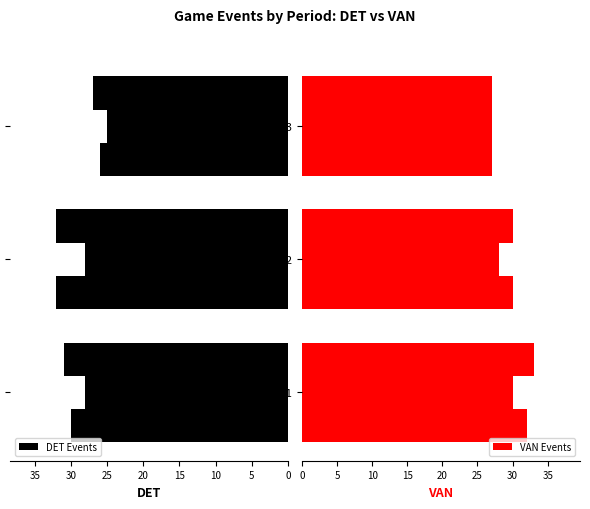

The value of DET Events at Period 3 is 29. True or false?

False